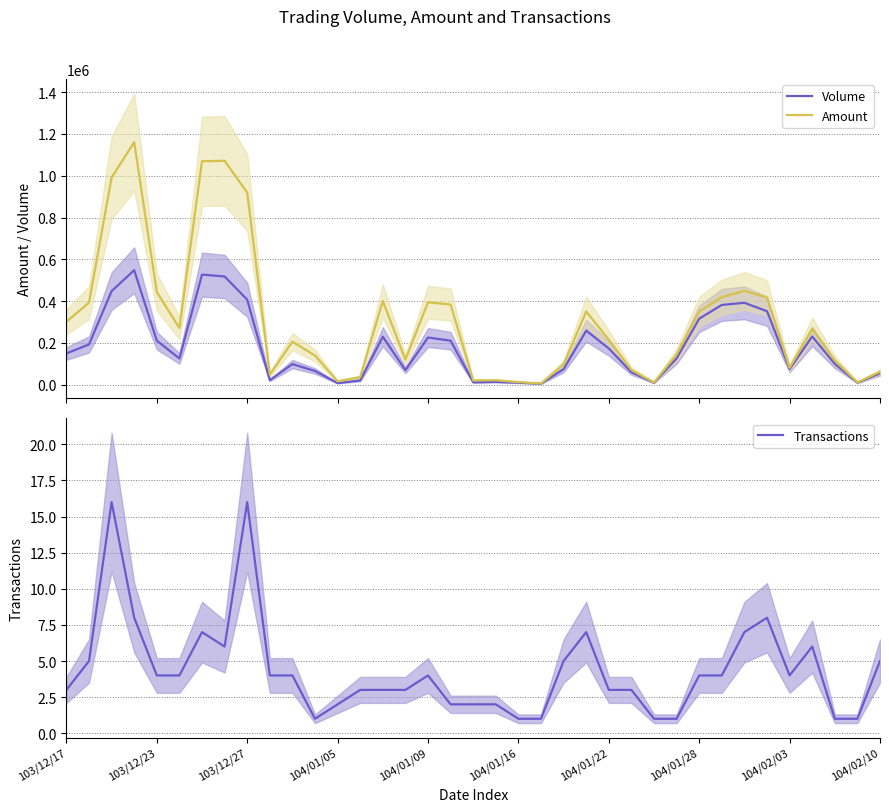

What is the highest value of the Amount series?

1160180